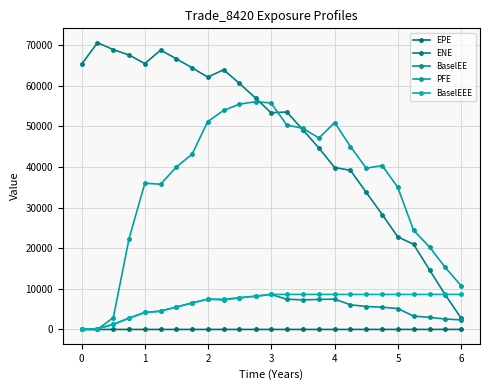

How many lines are shown in the chart?

5